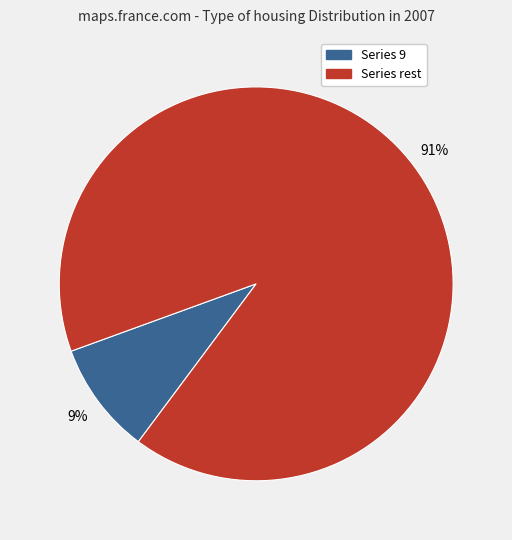

Does any single category account for the majority?

Yes